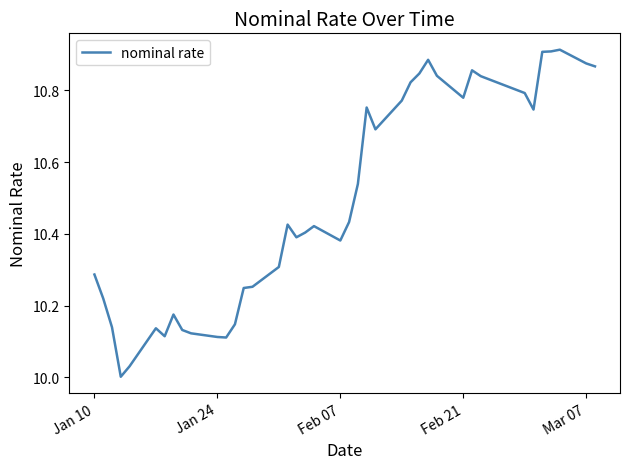

What is the difference between the maximum and minimum values?

0.9